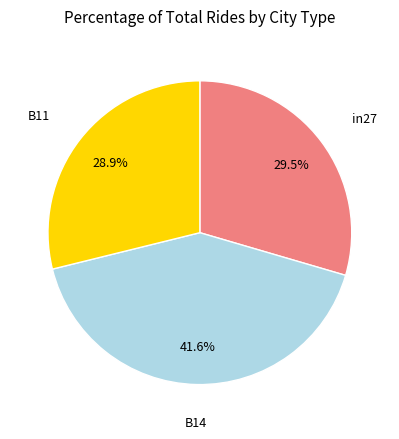

Is the sum of B11 and B14 greater than half?

Yes